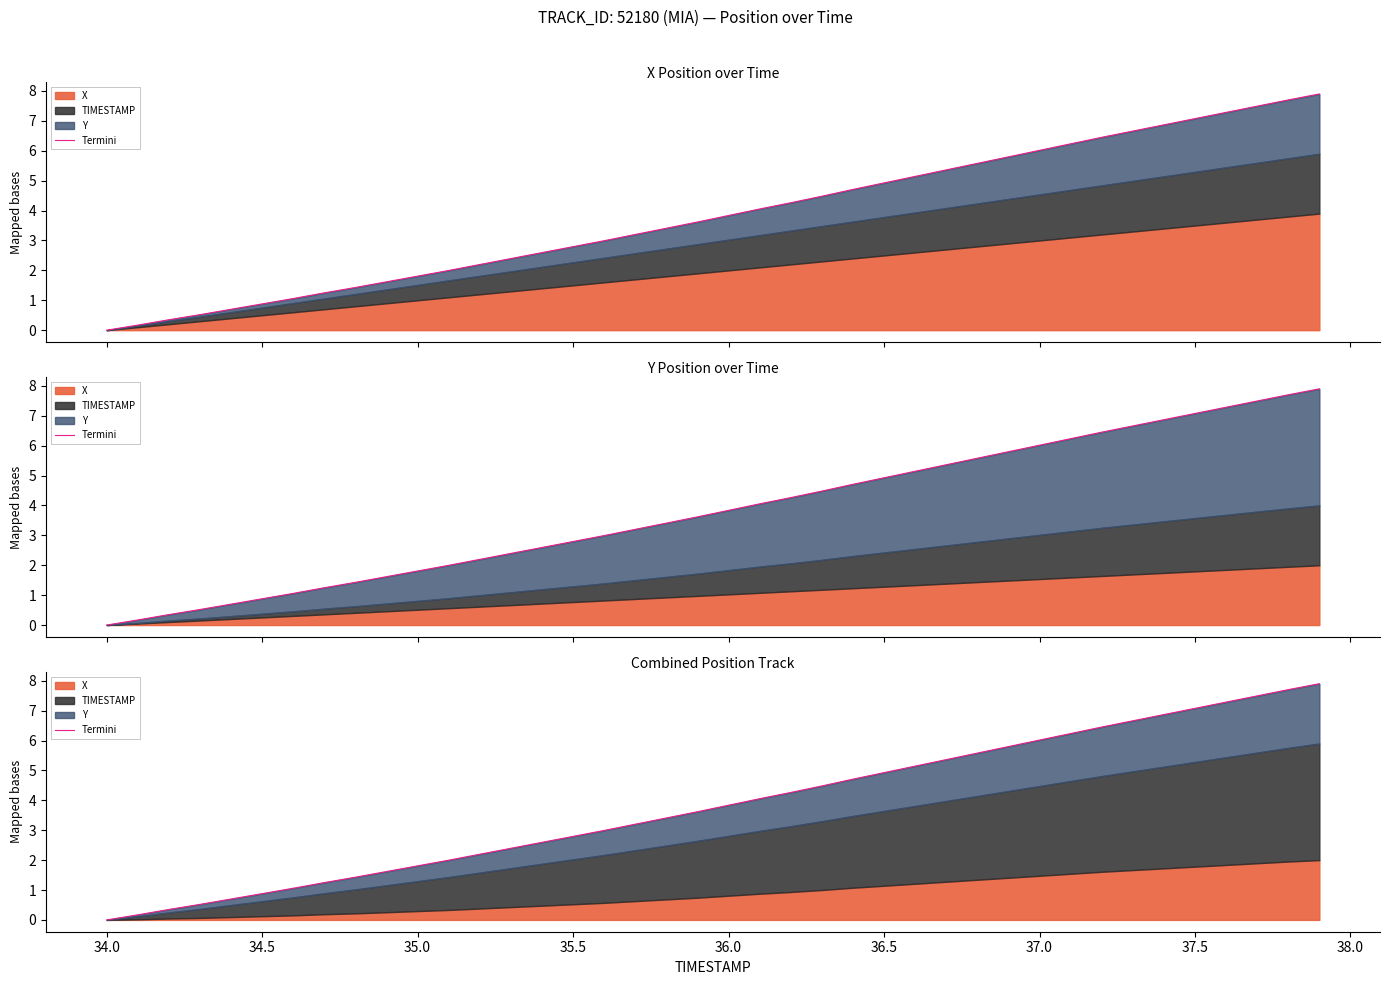

True or false: the data has more than 1 interior local peaks.

False